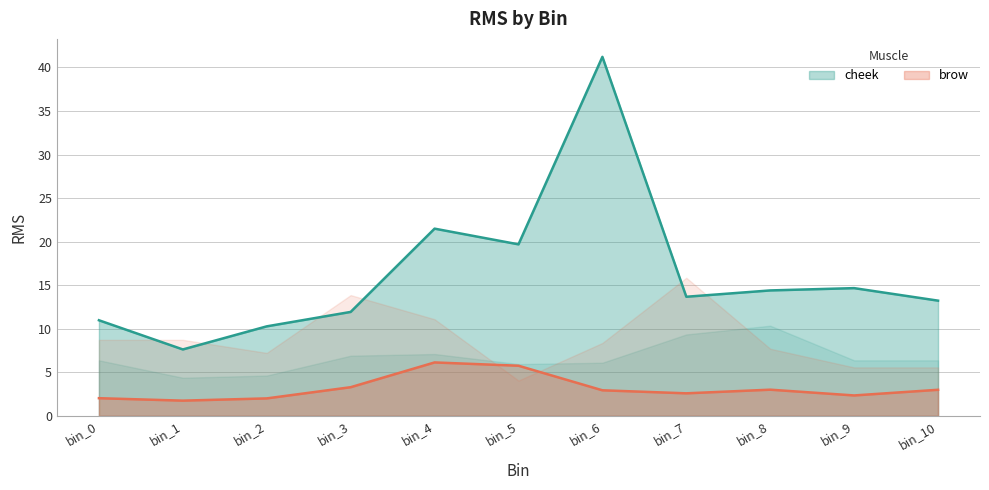

What is the spread (max minus min) of values at bin_5?

13.9